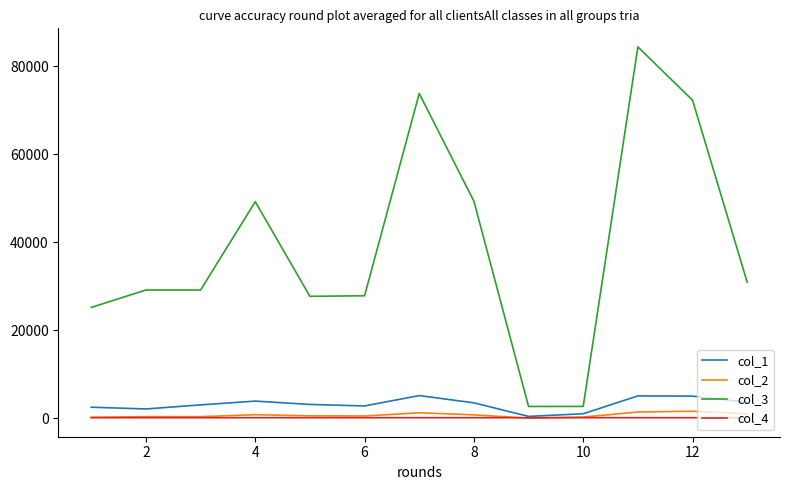

Which series has the widest spread of values?

col_3